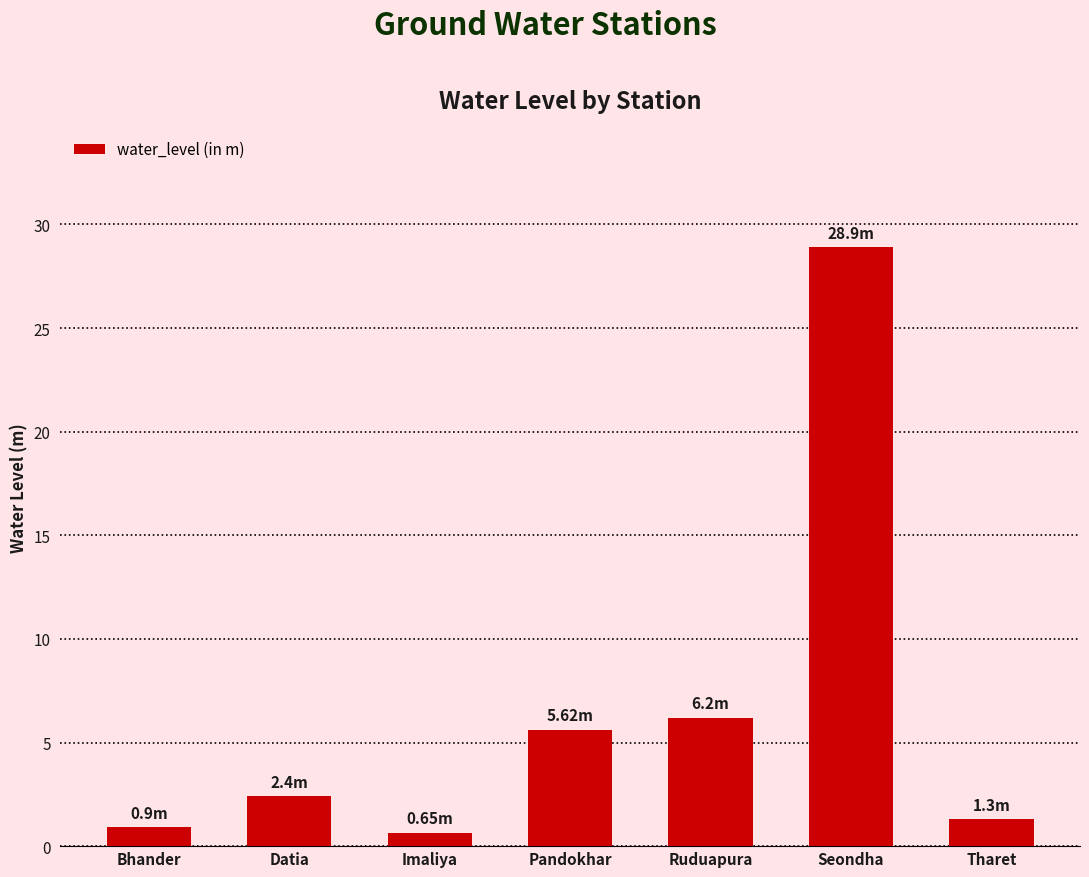

Reading left to right, list all the values displayed in this chart.

0.9	2.4	0.7	5.6	6.2	28.9	1.3